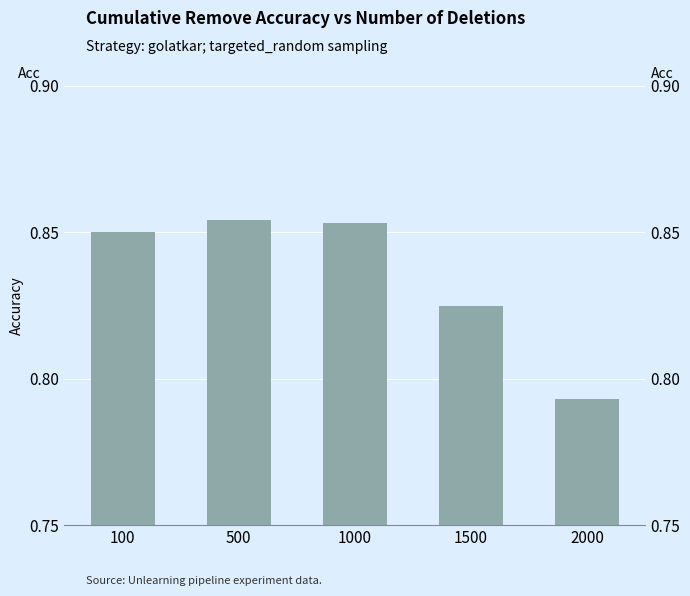

Which category has the lowest value across all series?

2000